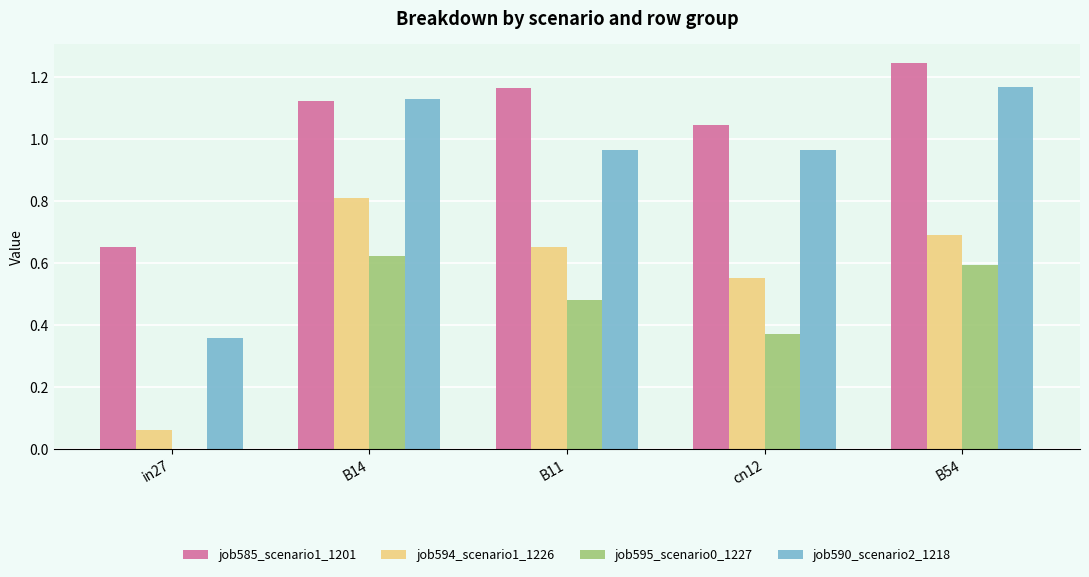

Which label corresponds to the largest value in the chart?

B54